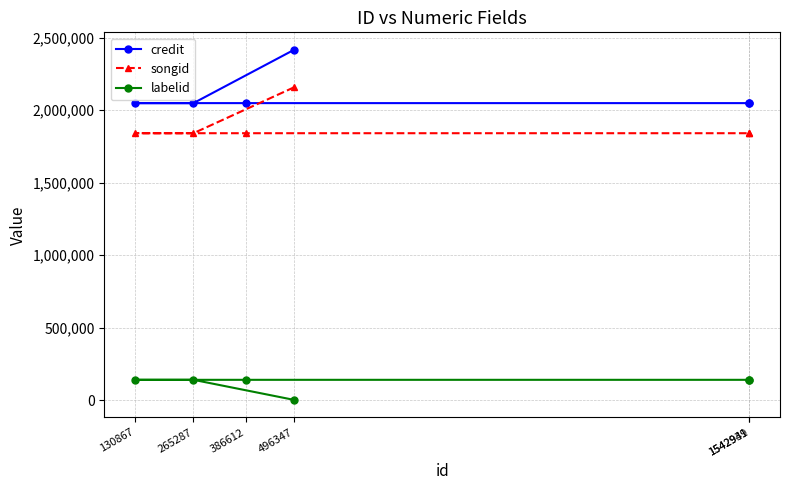

Reading left to right, list all the values displayed in this chart.

credit: 130867=2048817	265287=2048817	386612=2048817	496347=2416386	1542939=2048817	1542941=2048817
songid: 130867=1841224	265287=1841224	386612=1841224	496347=2157705	1542939=1841224	1542941=1841224
labelid: 130867=140074	265287=140074	386612=140074	496347=1772	1542939=140074	1542941=140074